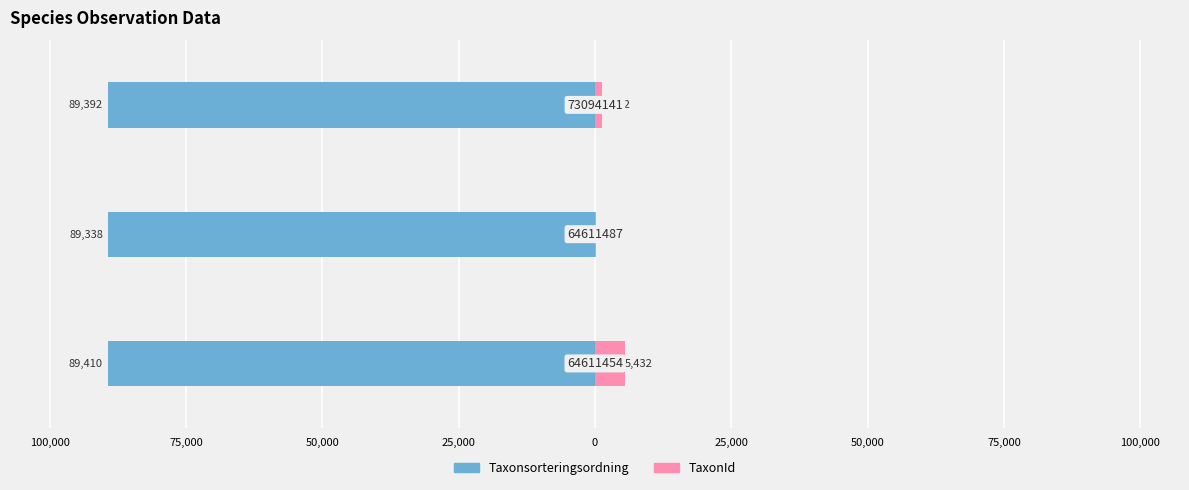

Reading right to left, transcribe all the data shown in this chart.

Taxonsorteringsordning: -89392	-89338	-89410
TaxonId: 1202	112	5432